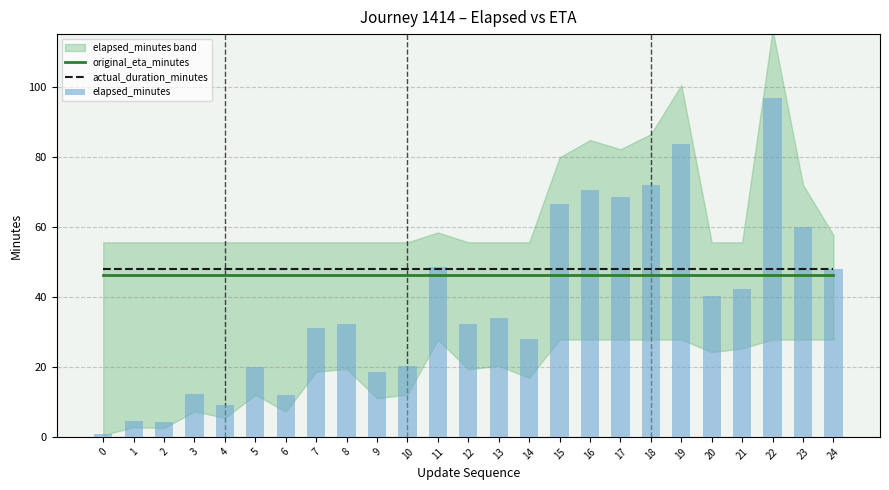

Which has a higher value, 3 or 23?

3